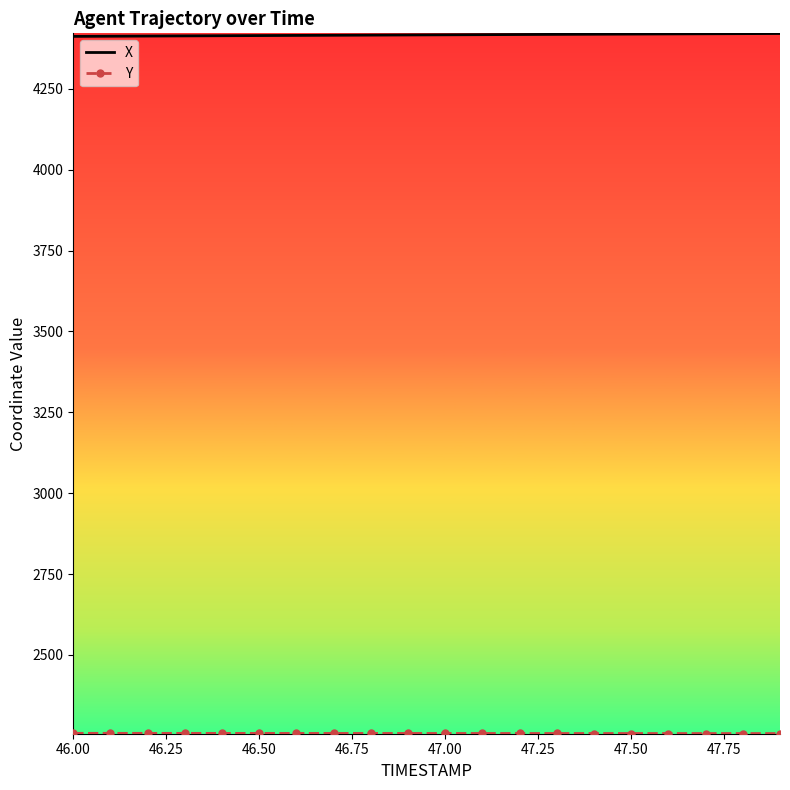

What is the minimum value for X?

4412.3